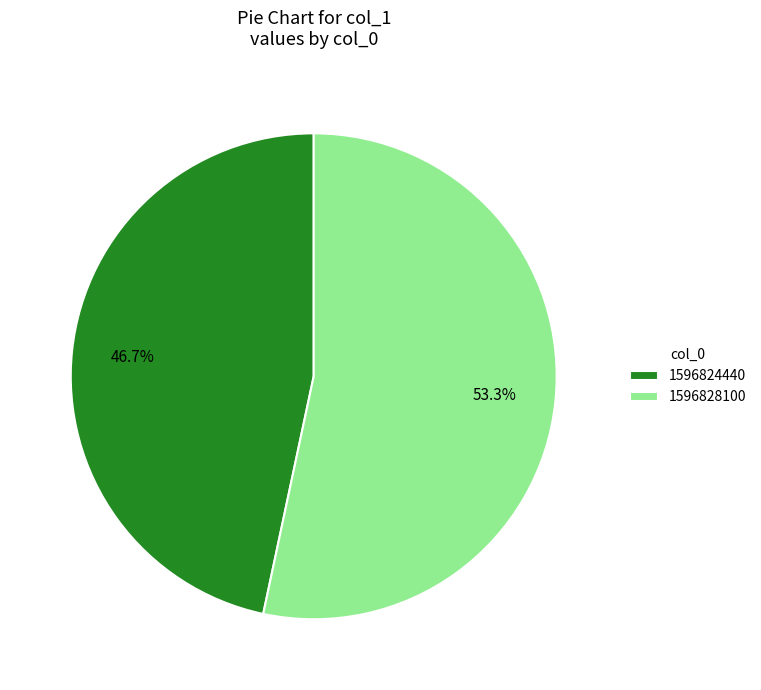

How many segments does this pie chart have?

2